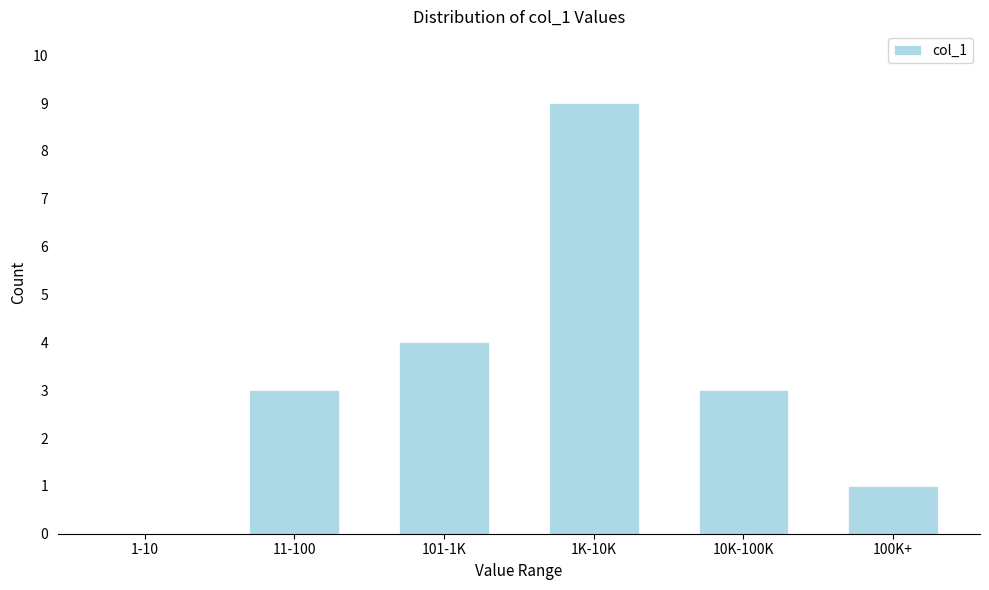

Reading left to right, transcribe all the data shown in this chart.

1-10=0	11-100=3	101-1K=4	1K-10K=9	10K-100K=3	100K+=1